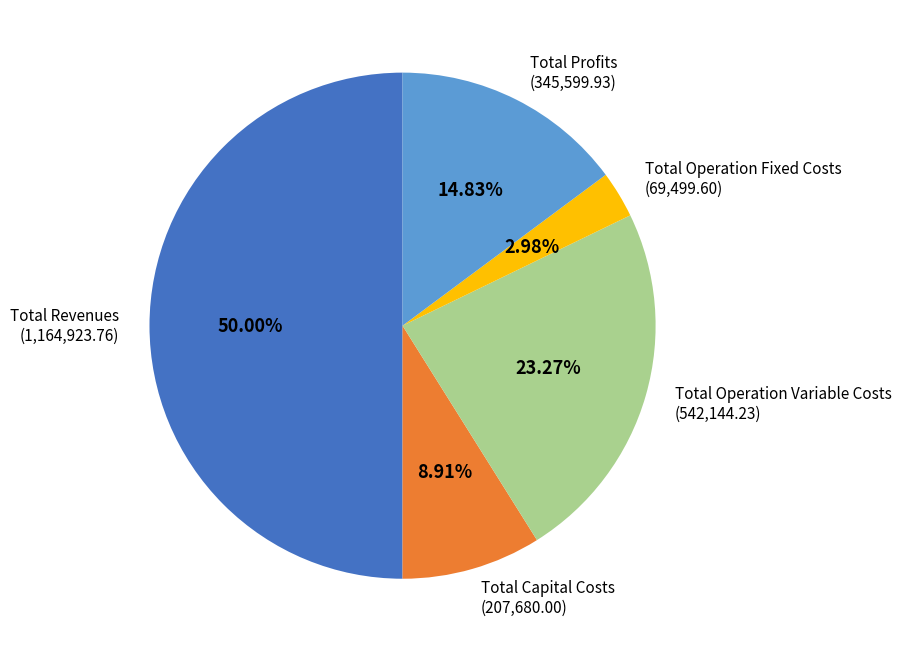

What percentage is the Total Capital Costs slice, to the nearest percent?

9%